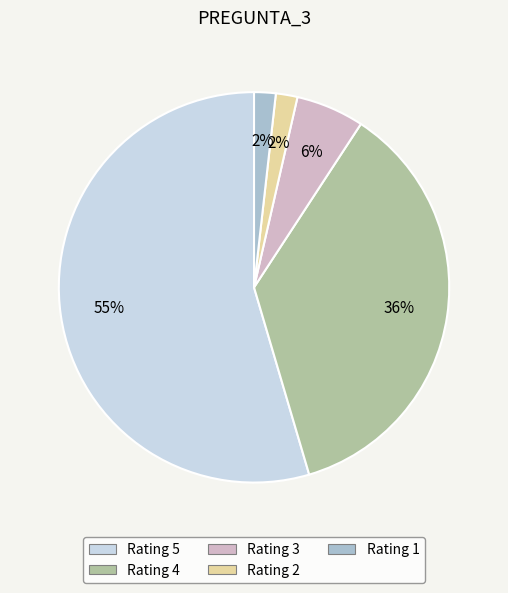

How many segments does this pie chart have?

5